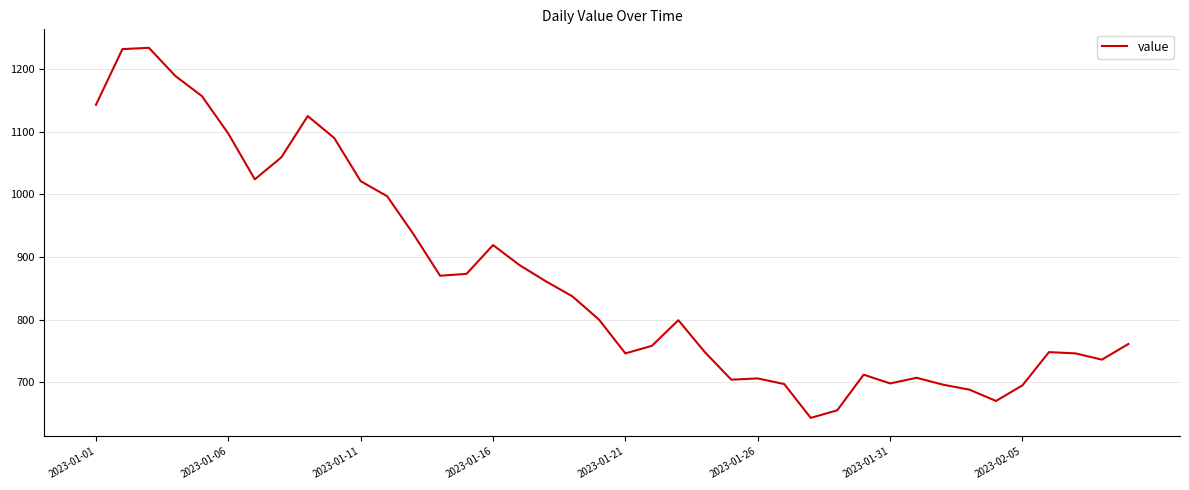

What is the maximum value shown in the chart?

1234